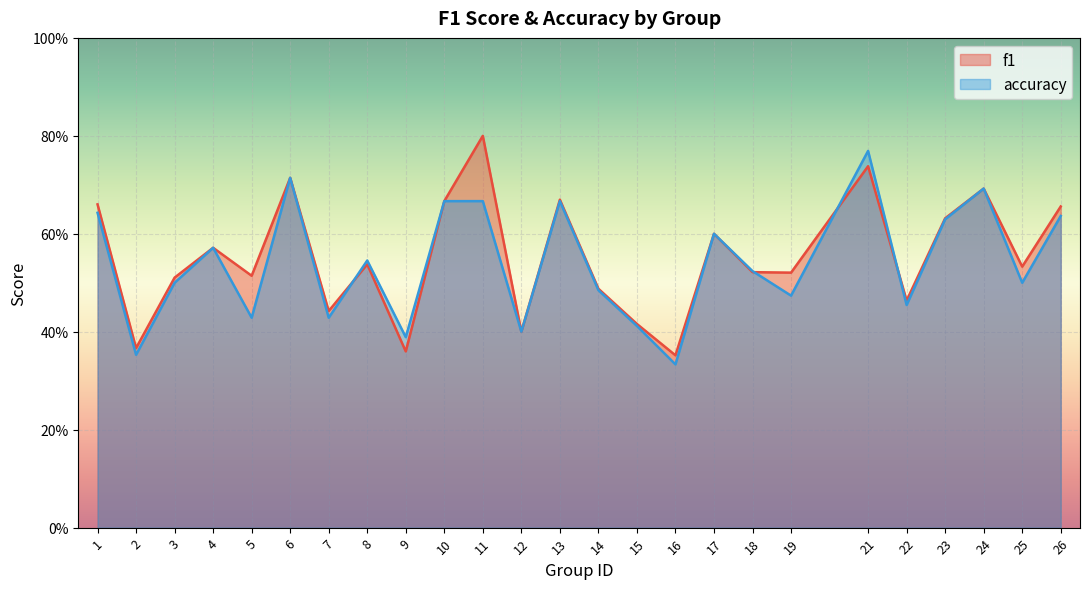

Does the chart display data point markers on the line(s)?

No